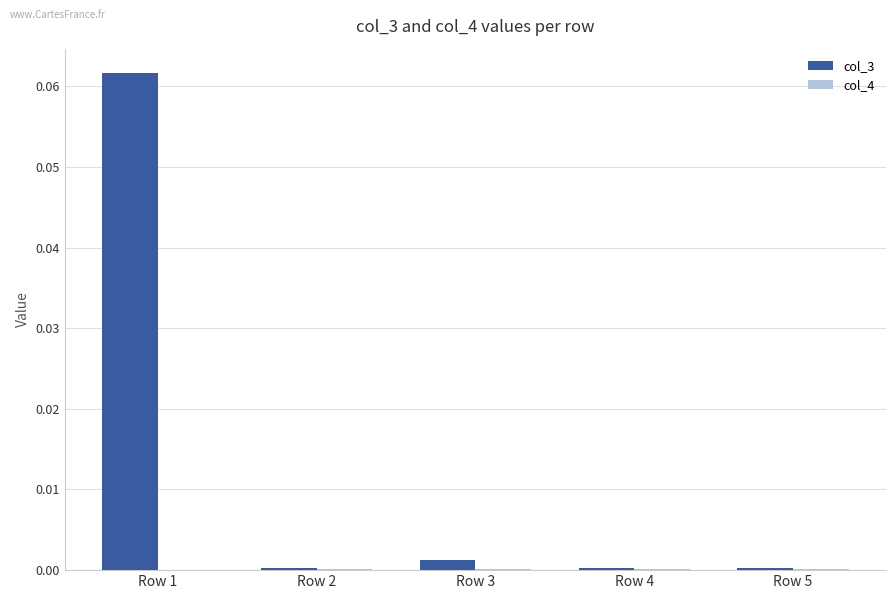

The col_3 series shows 0.0 at Row 4. True or false?

True